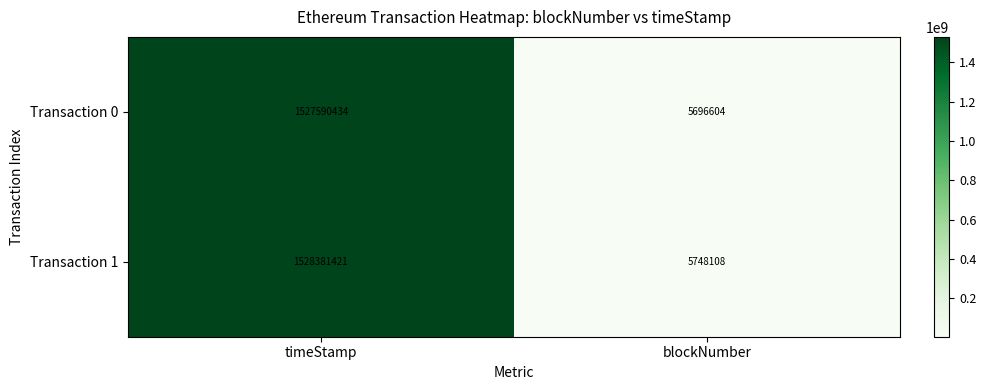

Rank the series by their maximum value, from lowest to highest.

Transaction 0, Transaction 1